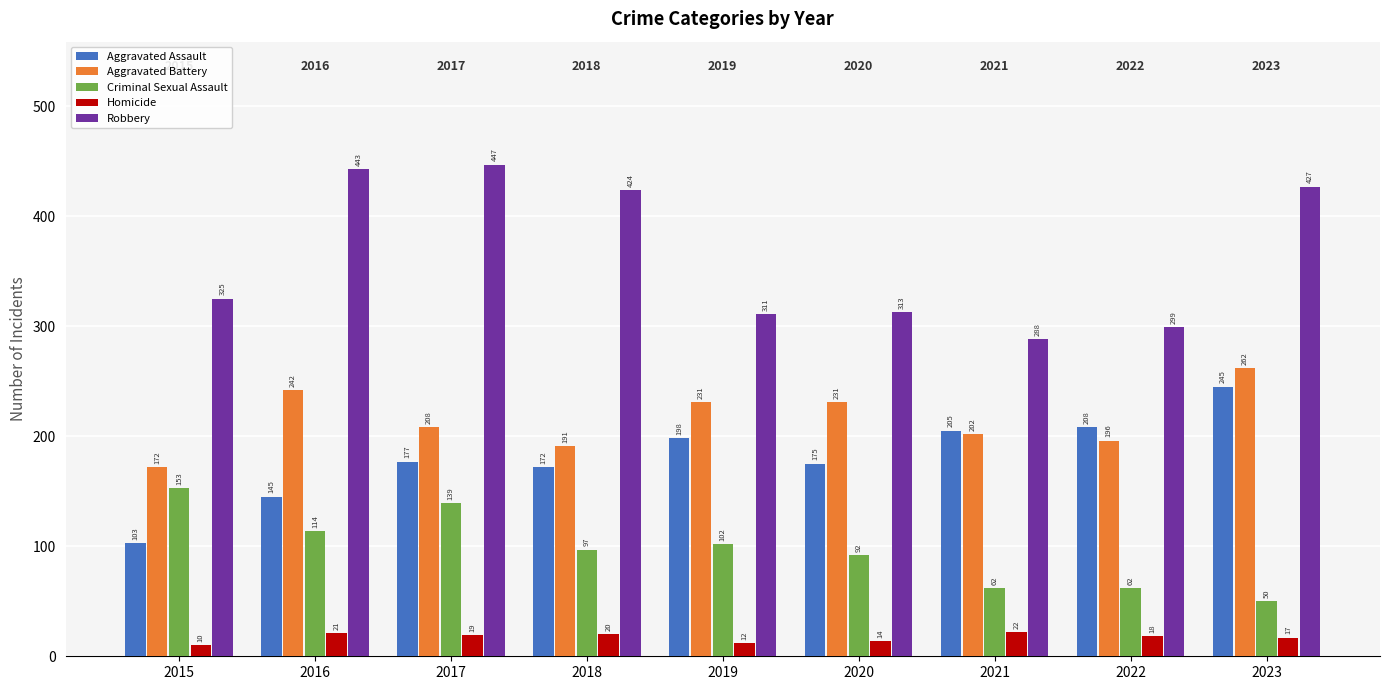

At which label does Robbery reach its peak?

2017